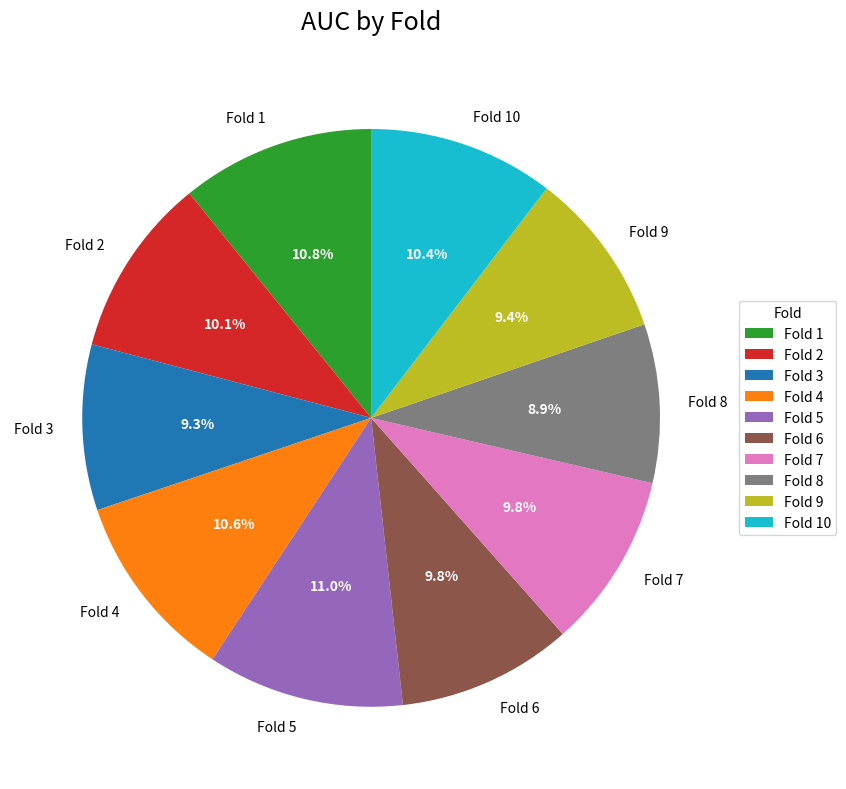

What portion of the pie excludes Fold 2?

89.9%